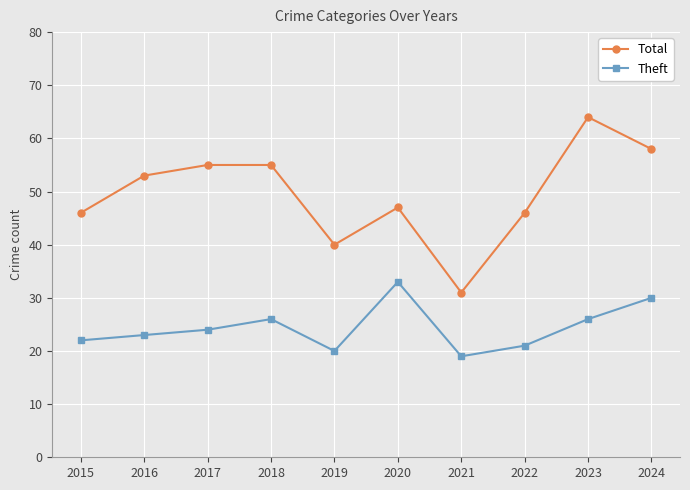

Rank the series by their maximum value, from highest to lowest.

Total, Theft